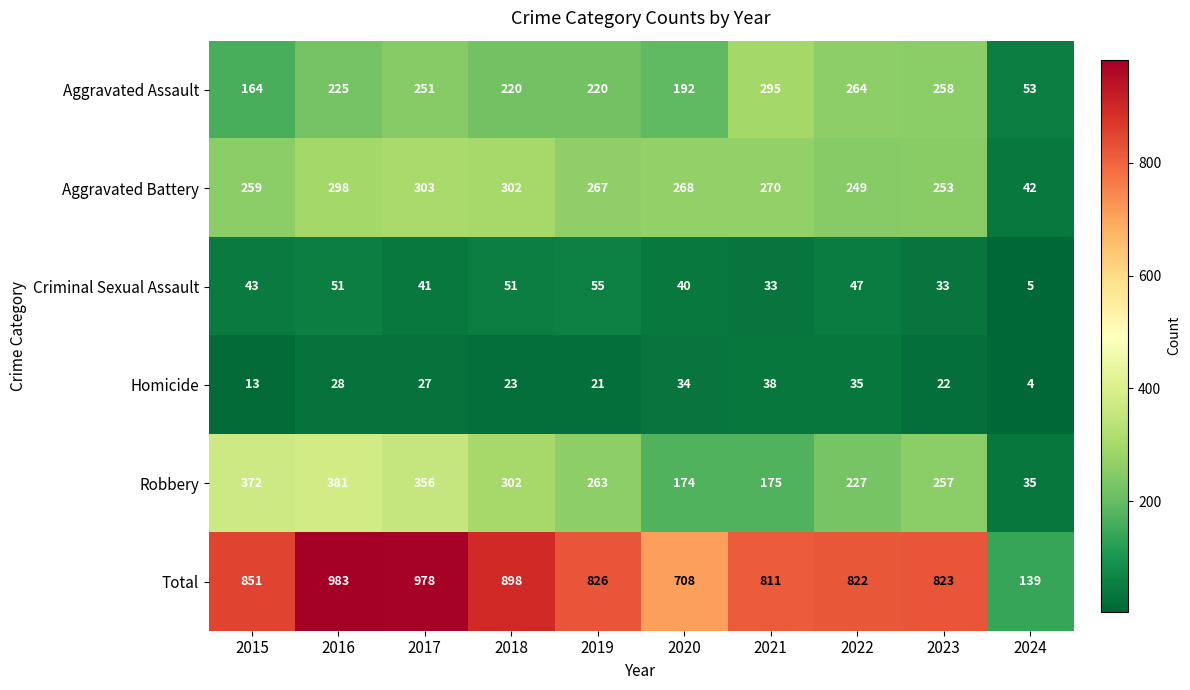

True or false: Aggravated Assault has a value of 127 at 2017.

False